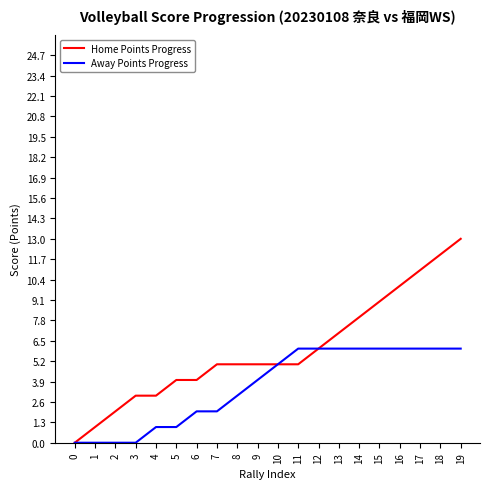

What is the maximum value shown in the chart?

13